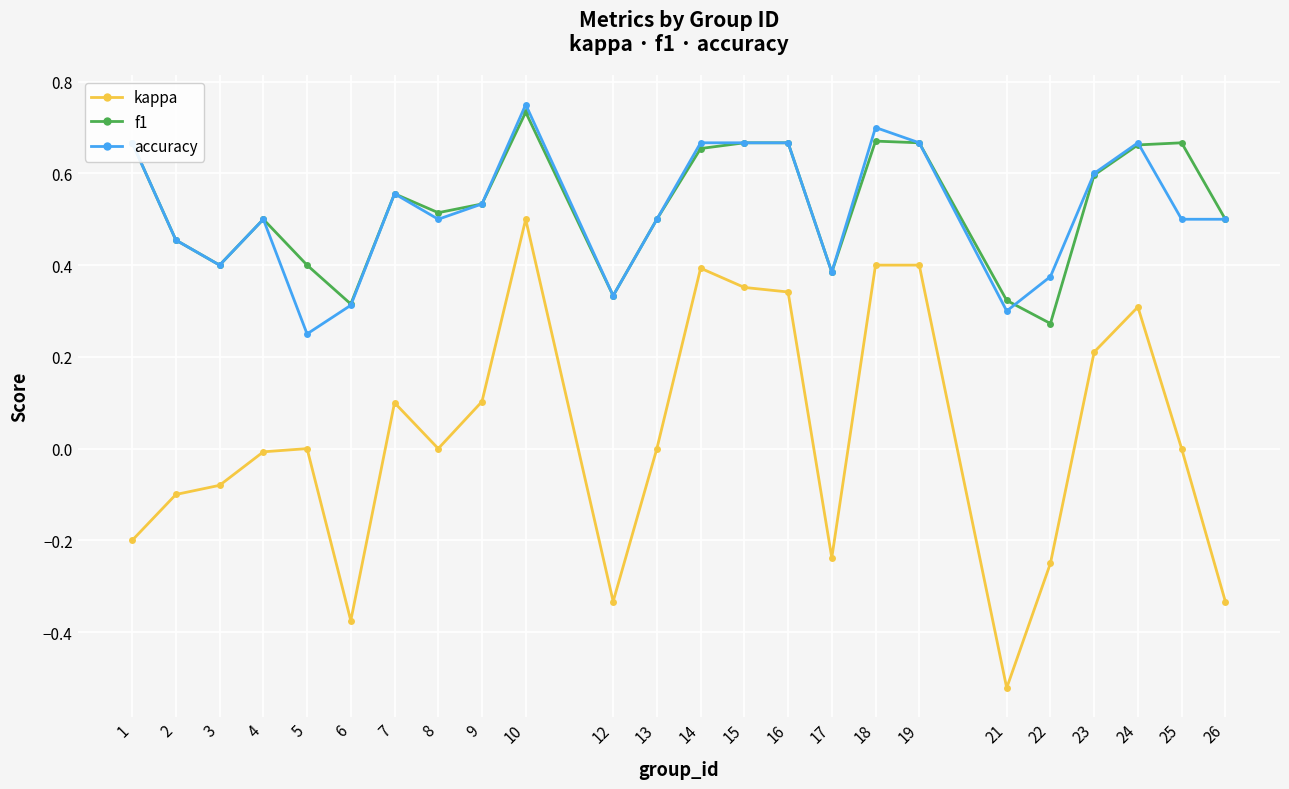

What are all the series names shown in the legend?

kappa, f1, accuracy